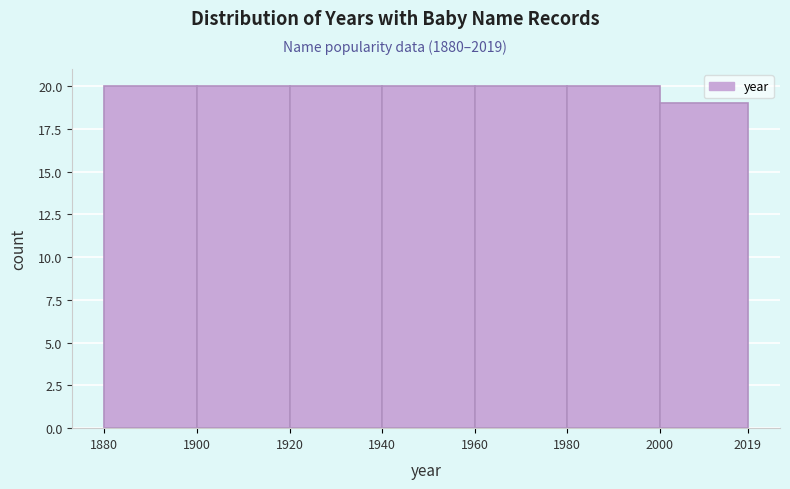

Reading left to right, list every bar in this chart as the range it spans on the x-axis followed by its height. The values are not printed on the chart, so give them approximately, as read against the axis.

1880 to 1900: 20
1900 to 1920: 20
1920 to 1940: 20
1940 to 1960: 20
1960 to 1980: 20
1980 to 2000: 20
2000 to 2019: 19